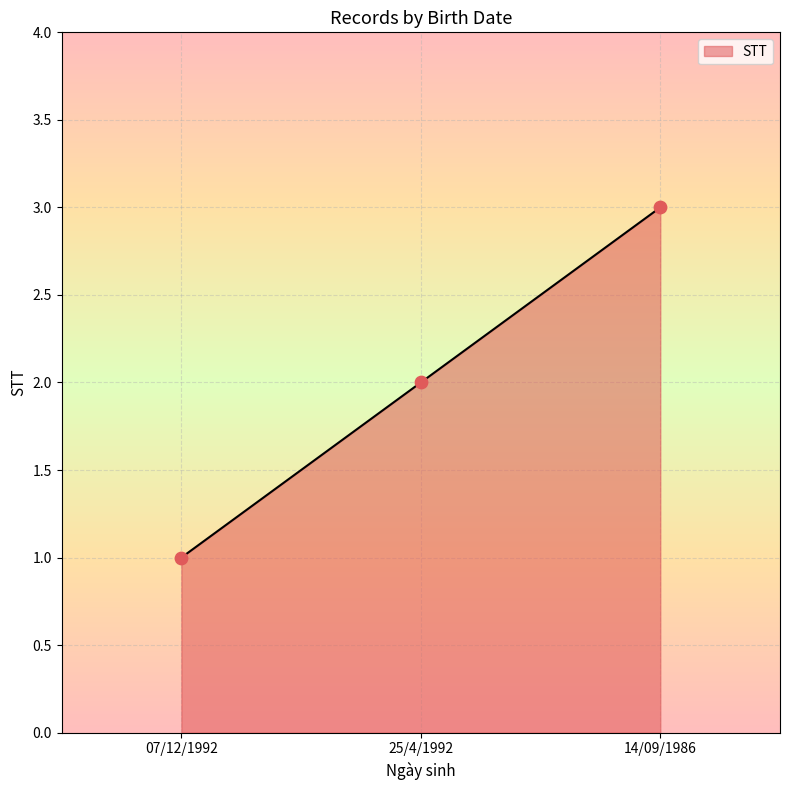

What is the change in value from 25/4/1992 to 14/09/1986?

+1